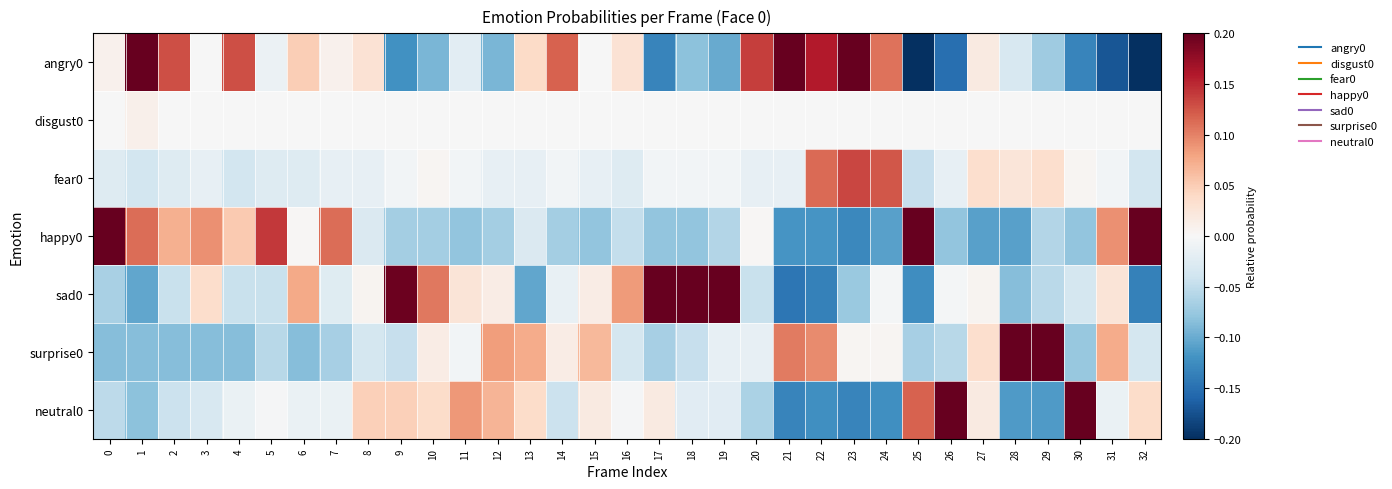

At how many categories does at least one series exceed 0?

33